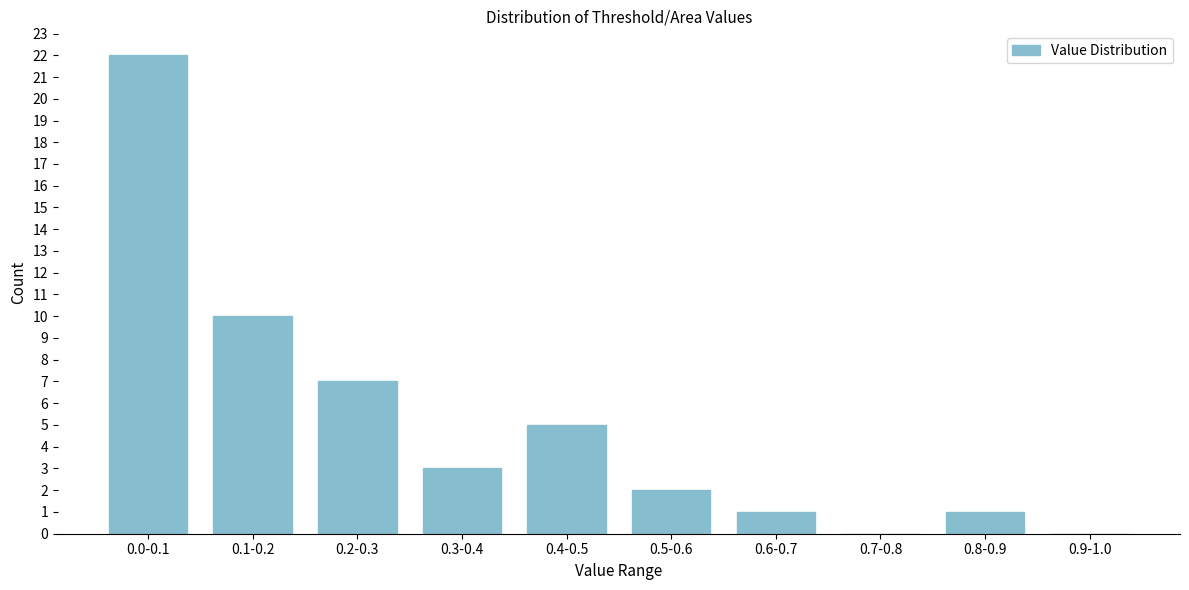

Reading left to right, transcribe all the data shown in this chart.

0.0-0.1=22	0.1-0.2=10	0.2-0.3=7	0.3-0.4=3	0.4-0.5=5	0.5-0.6=2	0.6-0.7=1	0.7-0.8=0	0.8-0.9=1	0.9-1.0=0